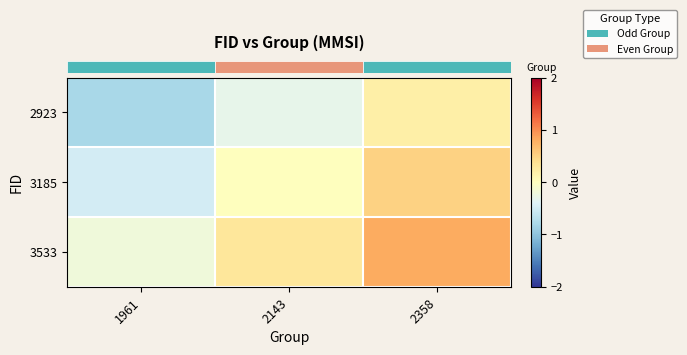

What is the spread (max minus min) of values at 2358?

0.6